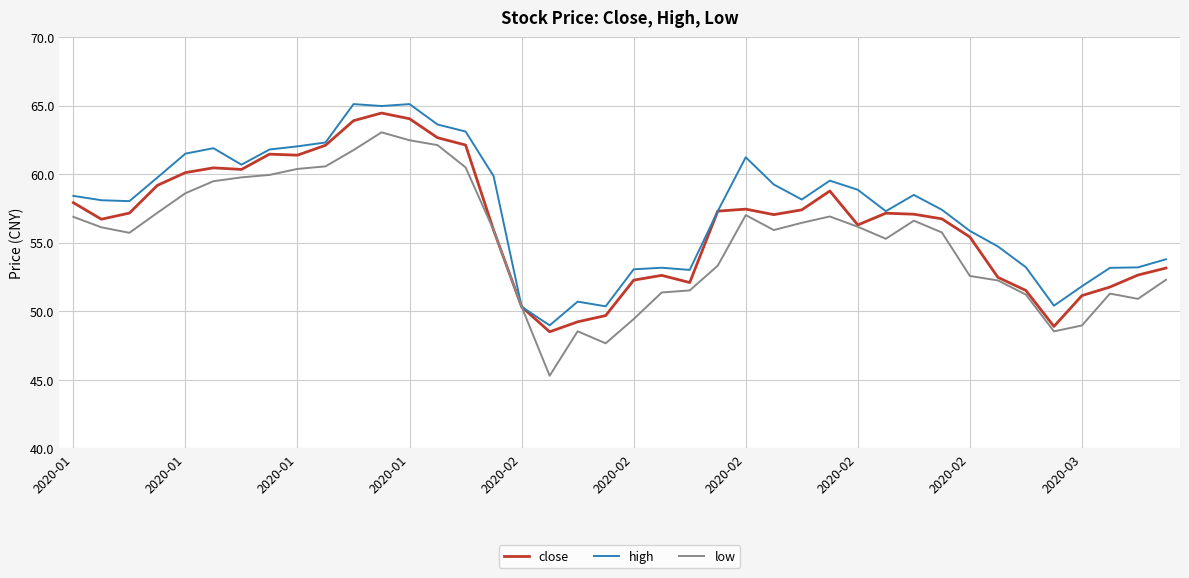

What is the greatest value displayed?

65.1